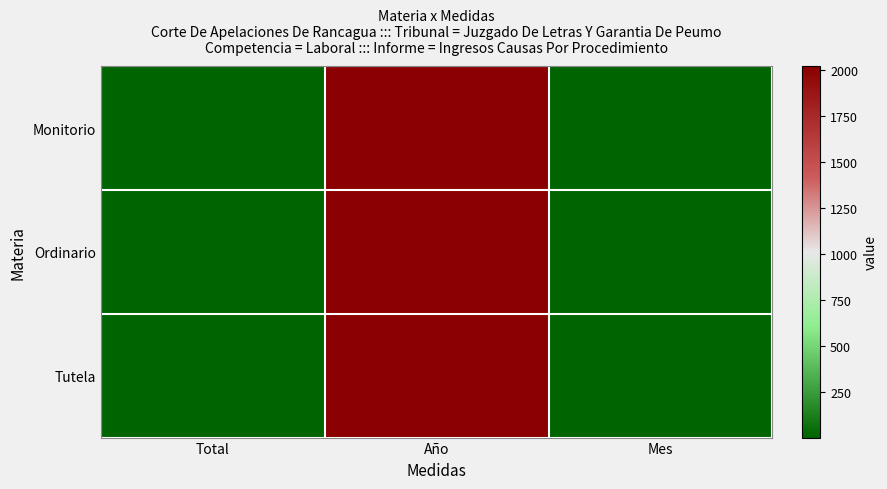

Which has a higher value, Mes or Año?

Año